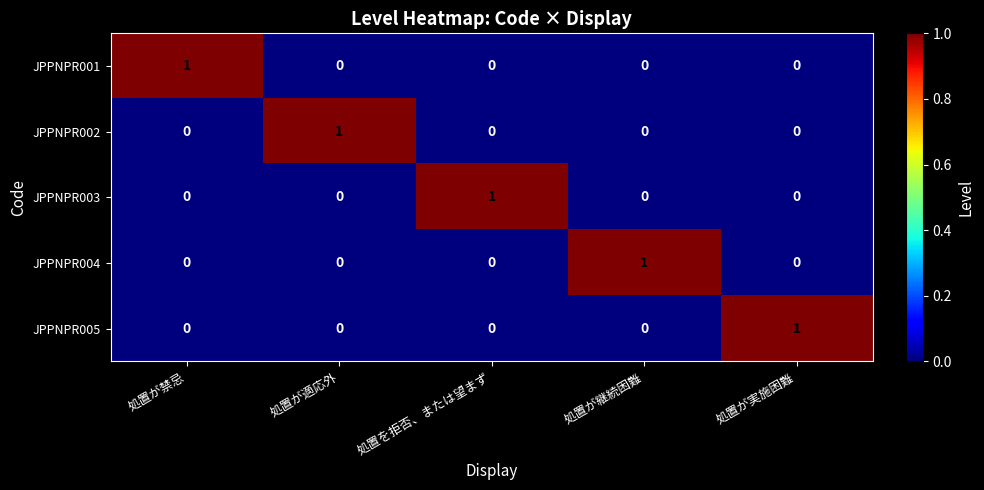

Reading right to left, what are all the values shown in this chart?

JPPNPR001: 処置が実施困難=0	処置が継続困難=0	処置を拒否、または望まず=0	処置が適応外=0	処置が禁忌=1
JPPNPR002: 処置が実施困難=0	処置が継続困難=0	処置を拒否、または望まず=0	処置が適応外=1	処置が禁忌=0
JPPNPR003: 処置が実施困難=0	処置が継続困難=0	処置を拒否、または望まず=1	処置が適応外=0	処置が禁忌=0
JPPNPR004: 処置が実施困難=0	処置が継続困難=1	処置を拒否、または望まず=0	処置が適応外=0	処置が禁忌=0
JPPNPR005: 処置が実施困難=1	処置が継続困難=0	処置を拒否、または望まず=0	処置が適応外=0	処置が禁忌=0